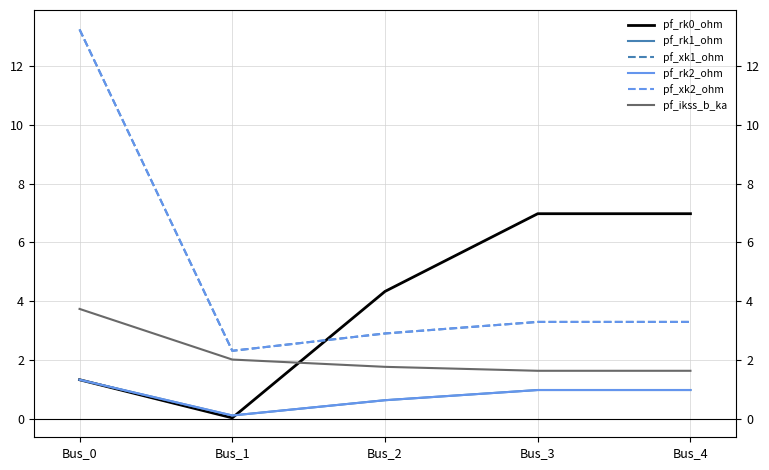

The value of pf_rk1_ohm at Bus_3 is 1.0. True or false?

True